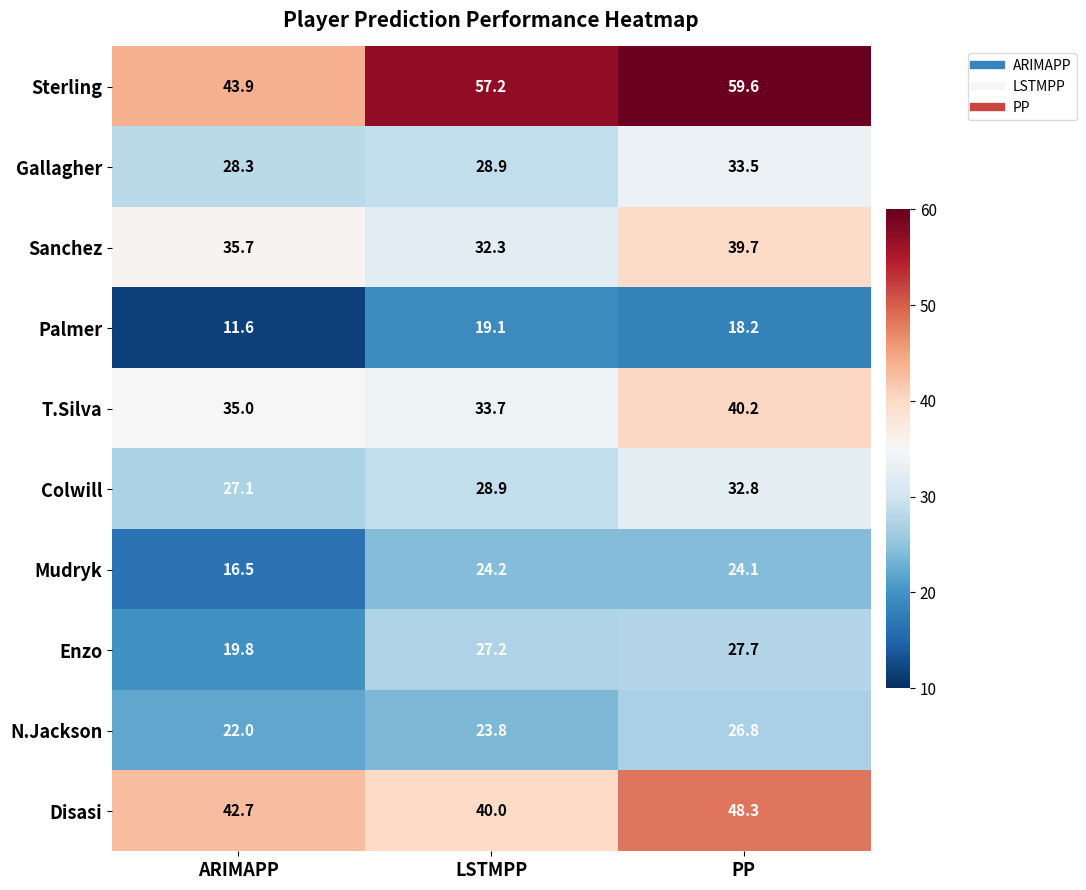

Count the number of categories in the chart.

3